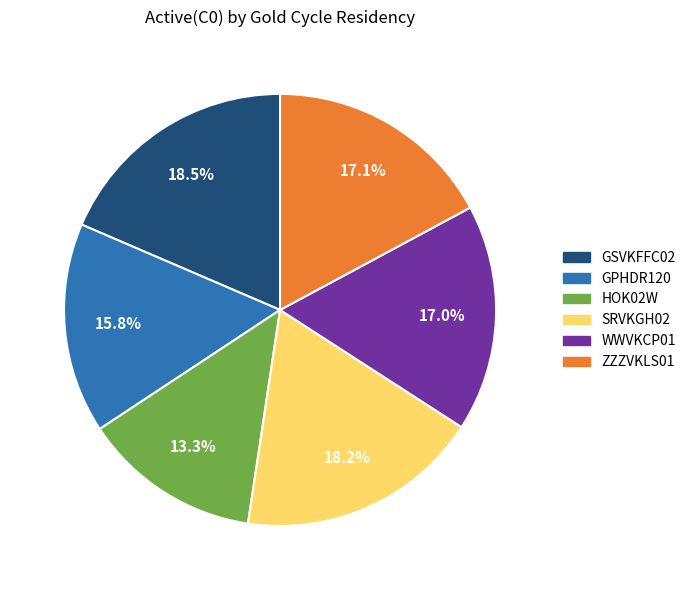

The HOK02W slice represents 6% of the pie. True or false?

False